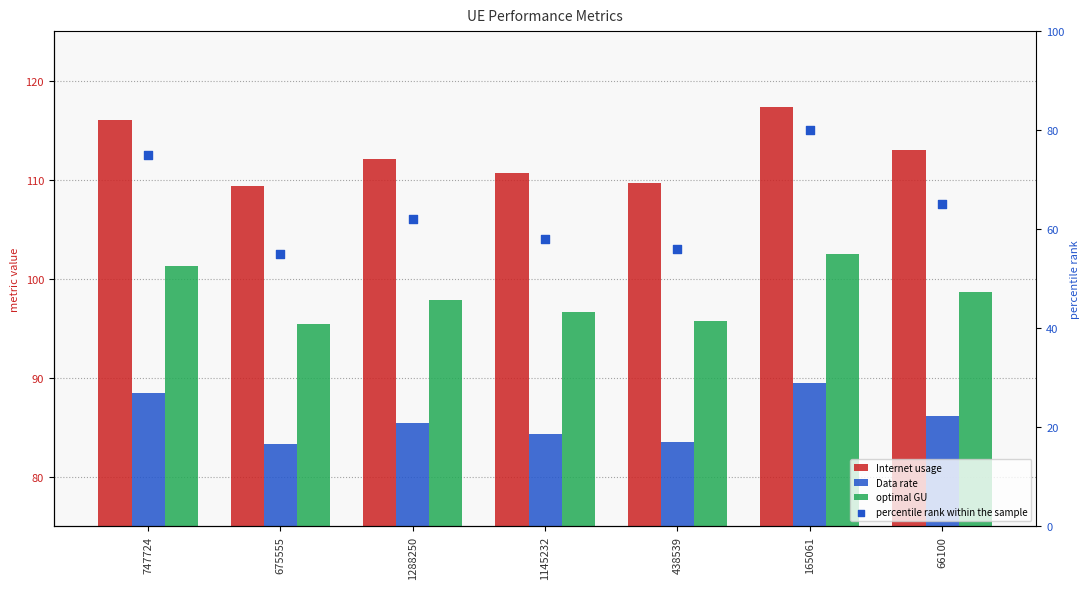

What is the total value across all series at 1288250?

357.2